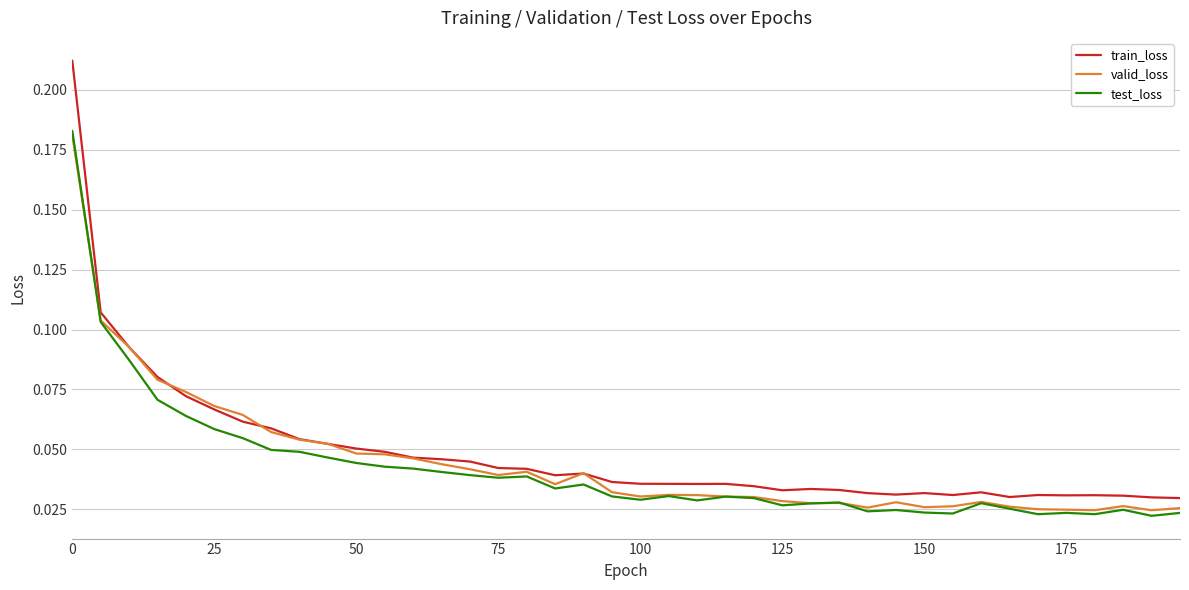

Which series has the widest spread of values?

train_loss